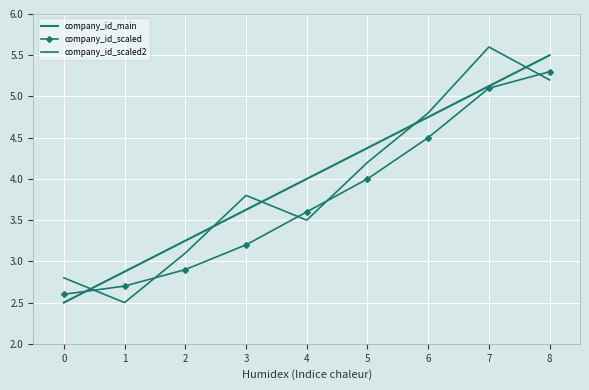

Reading left to right, extract all data points from this chart.

company_id_main: 2.5	2.9	3.2	3.6	4.0	4.4	4.8	5.1	5.5
company_id_scaled: 2.6	2.7	2.9	3.2	3.6	4.0	4.5	5.1	5.3
company_id_scaled2: 2.8	2.5	3.1	3.8	3.5	4.2	4.8	5.6	5.2